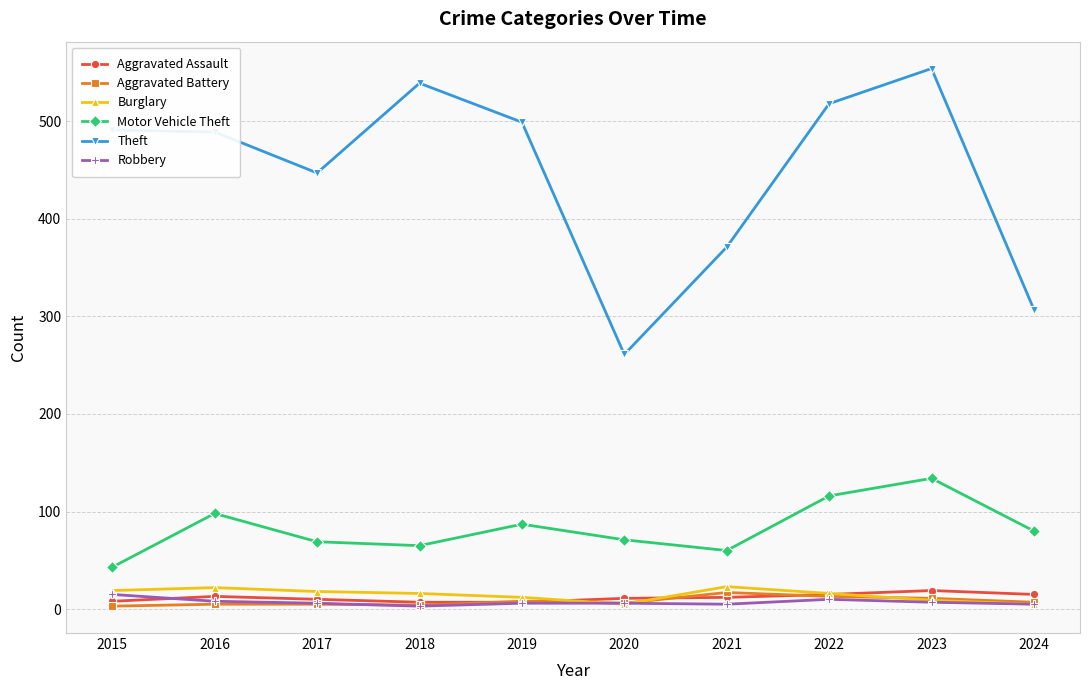

What is the difference between the Burglary values at 2019 and 2024?

7